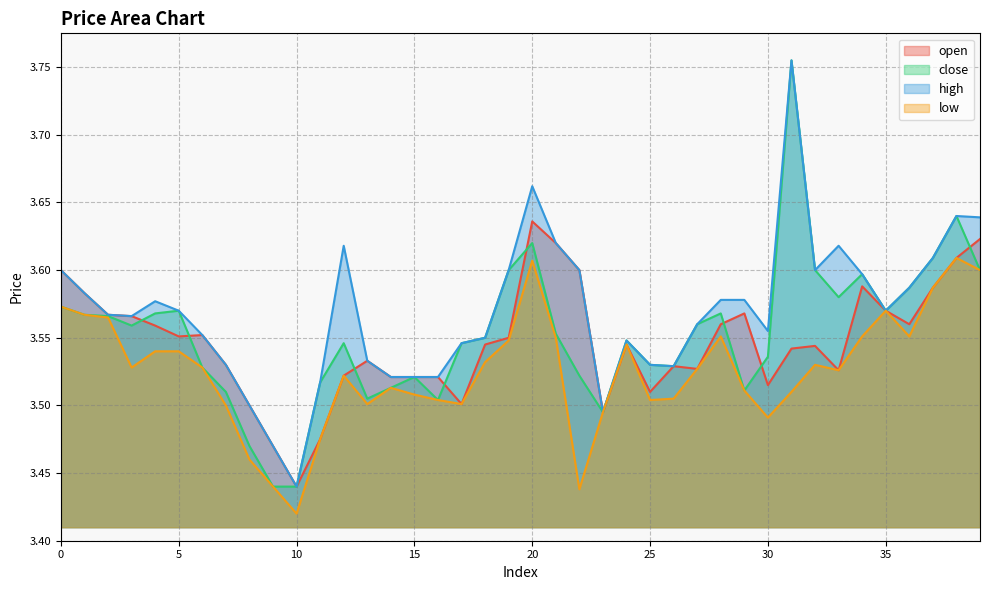

At which category does the chart reach its peak across all series?

31